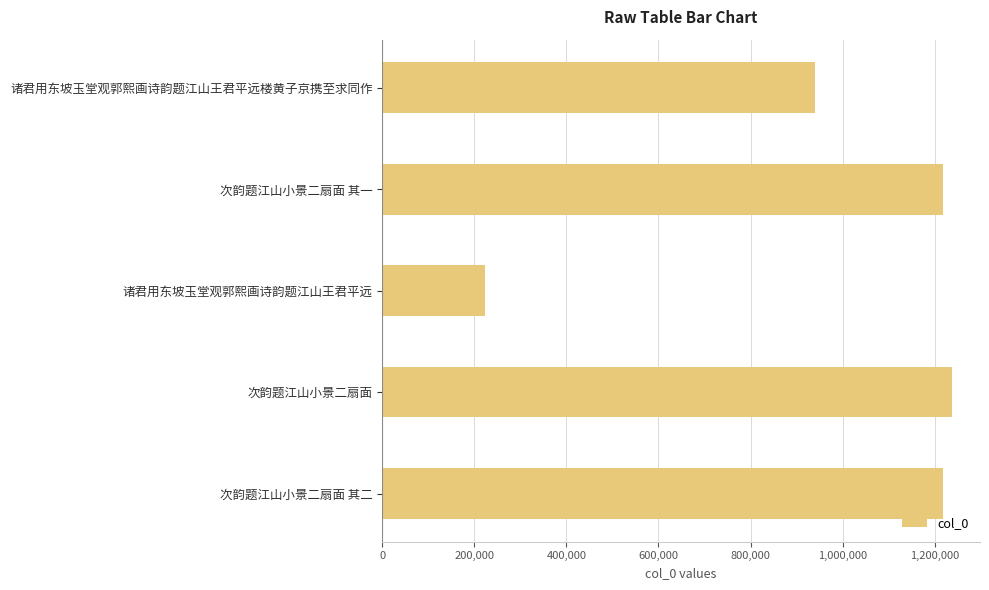

What is the sum of the values at 次韵题江山小景二扇面 其二 and 诸君用东坡玉堂观郭熙画诗韵题江山王君平远?

1440575